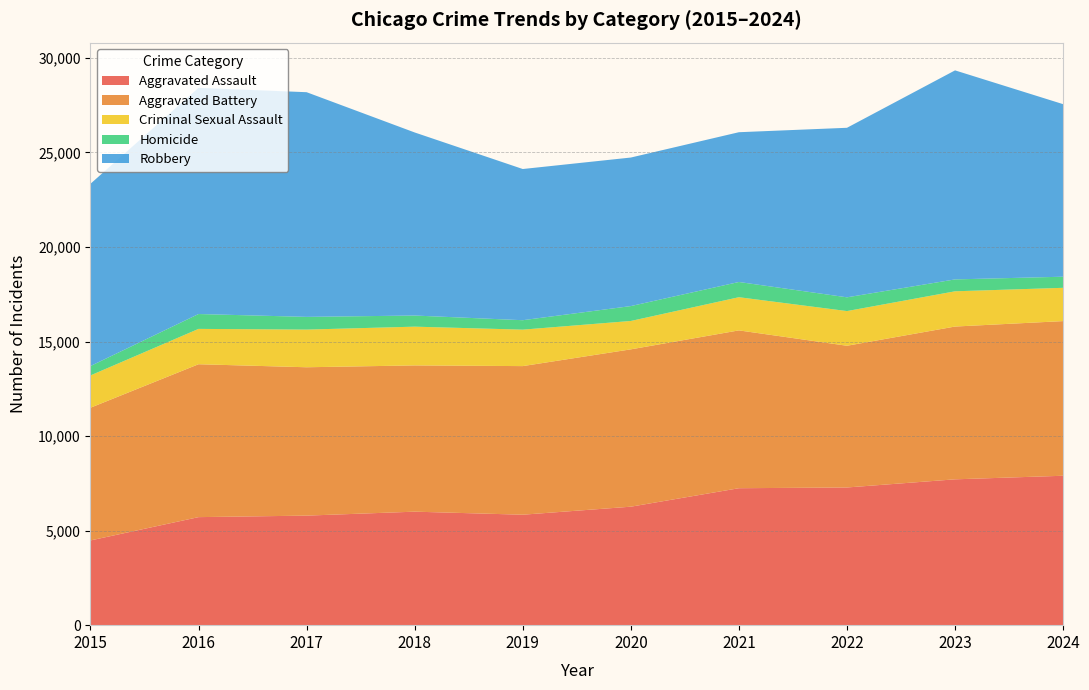

Reading right to left, list all the values displayed in this chart.

Aggravated Assault: 7901	7712	7281	7242	6265	5841	6002	5793	5713	4480
Aggravated Battery: 8178	8079	7494	8346	8320	7858	7734	7845	8085	7018
Criminal Sexual Assault: 1760	1864	1834	1754	1501	1928	2049	1992	1869	1708
Homicide: 587	629	727	805	787	499	588	672	786	496
Robbery: 9124	11053	8965	7920	7855	7995	9681	11881	11960	9638